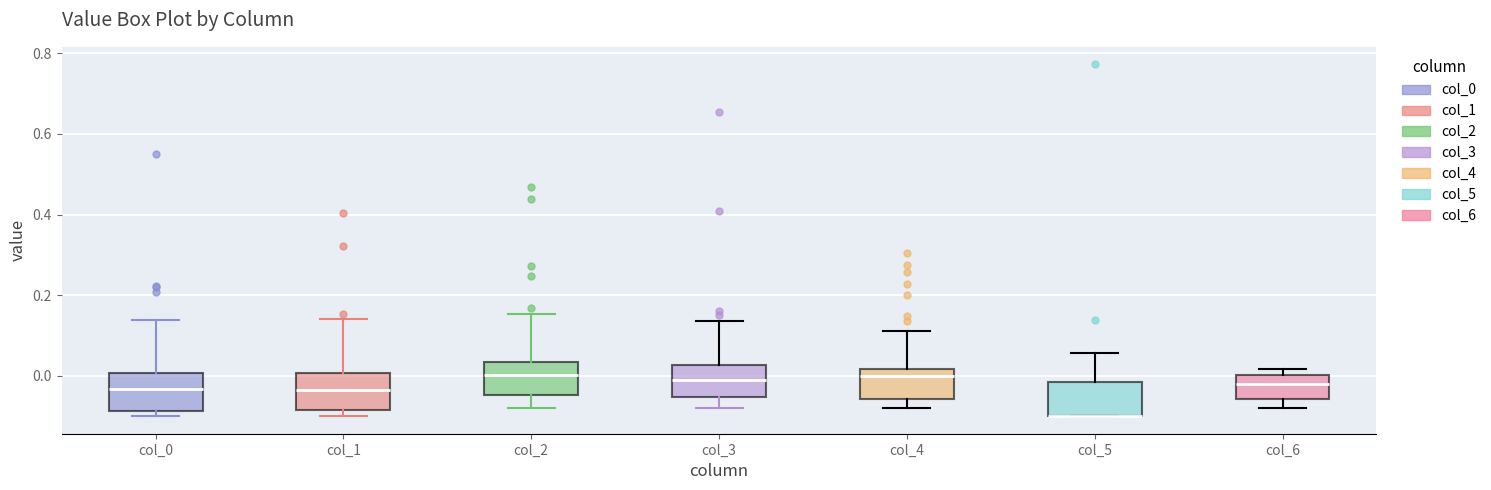

Reading left to right, read every box against the y-axis: the position of its median line, the range the box covers, and the ends of its whiskers. The values are not printed on the chart, so give them approximately, as read against the axis.

col_0: median -0.04, box -0.08 to 0.00, whiskers -0.10 to 0.14
col_1: median -0.04, box -0.08 to 0.00, whiskers -0.10 to 0.14
col_2: median 0.00, box -0.04 to 0.04, whiskers -0.08 to 0.16
col_3: median -0.02, box -0.06 to 0.02, whiskers -0.08 to 0.14
col_4: median 0.00, box -0.06 to 0.02, whiskers -0.08 to 0.12
col_5: median -0.10 (drawn on the box's lower edge), box -0.10 to -0.02, whiskers -0.10 to 0.06
col_6: median -0.02, box -0.06 to 0.00, whiskers -0.08 to 0.02